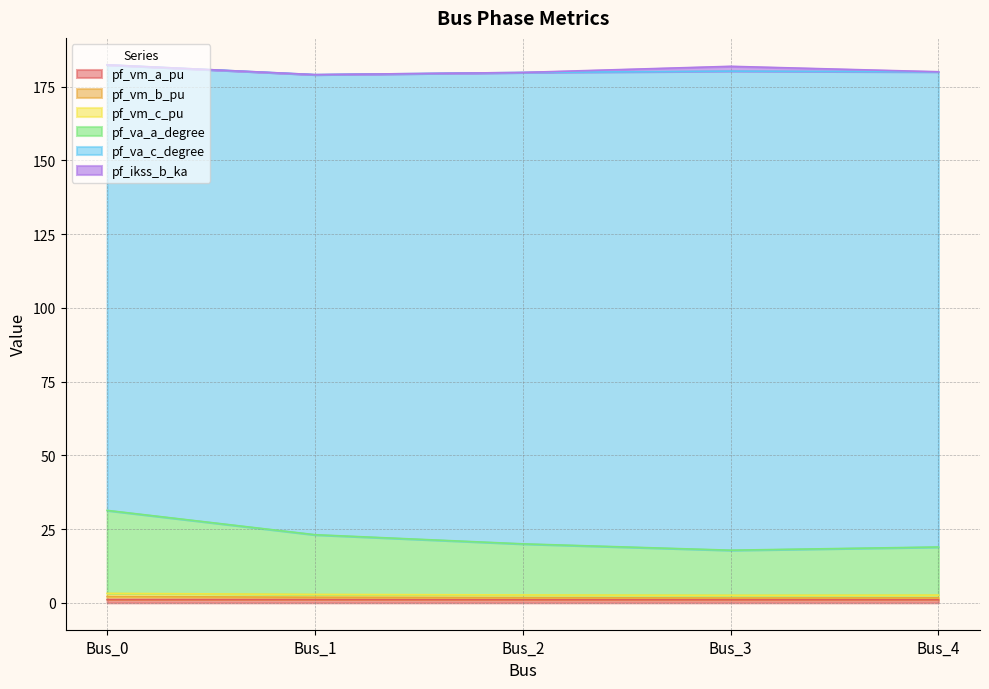

What is the sum of the pf_vm_a_pu values at Bus_4 and Bus_0?

2.2